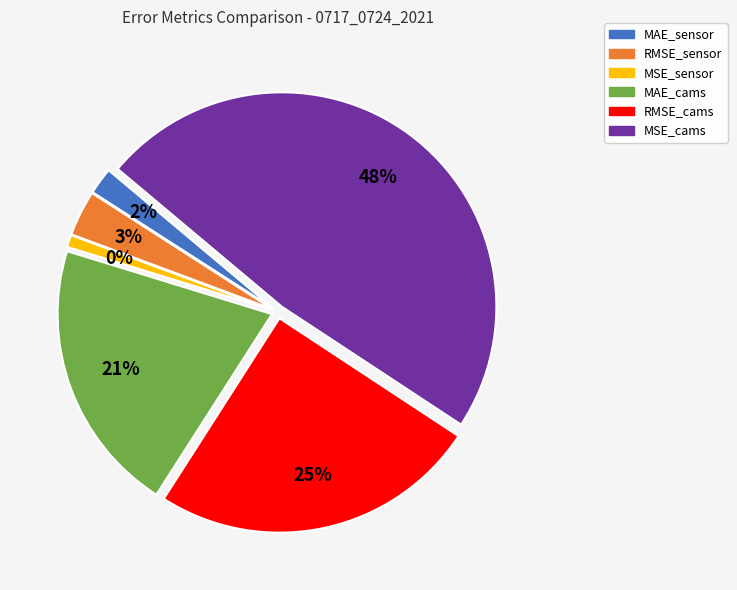

How many slices are in this pie chart?

6